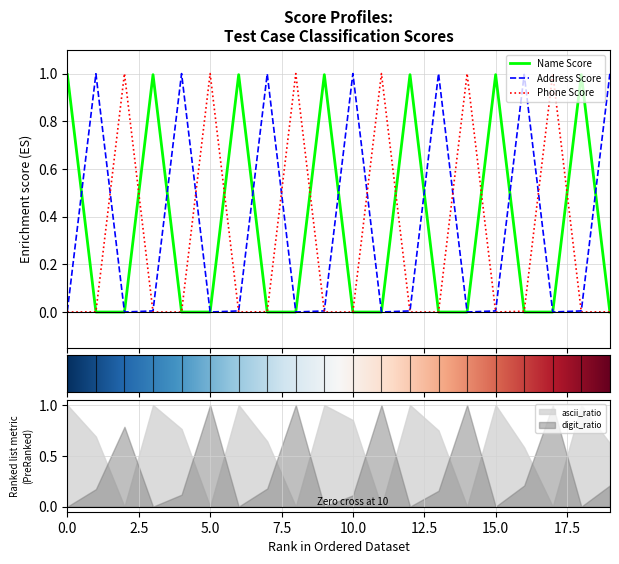

What is the average value of the Address Score series?

0.4